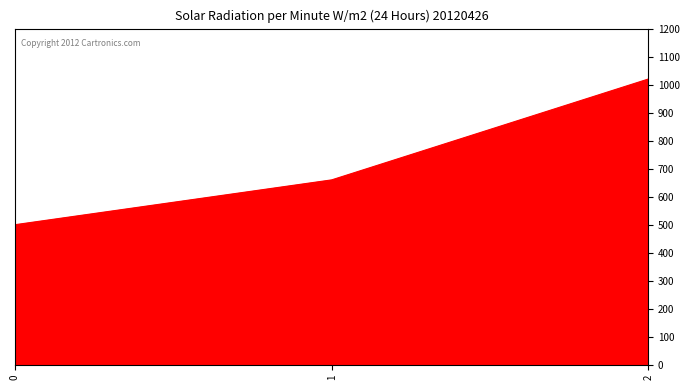

Which has a higher value, 2 or 0?

2